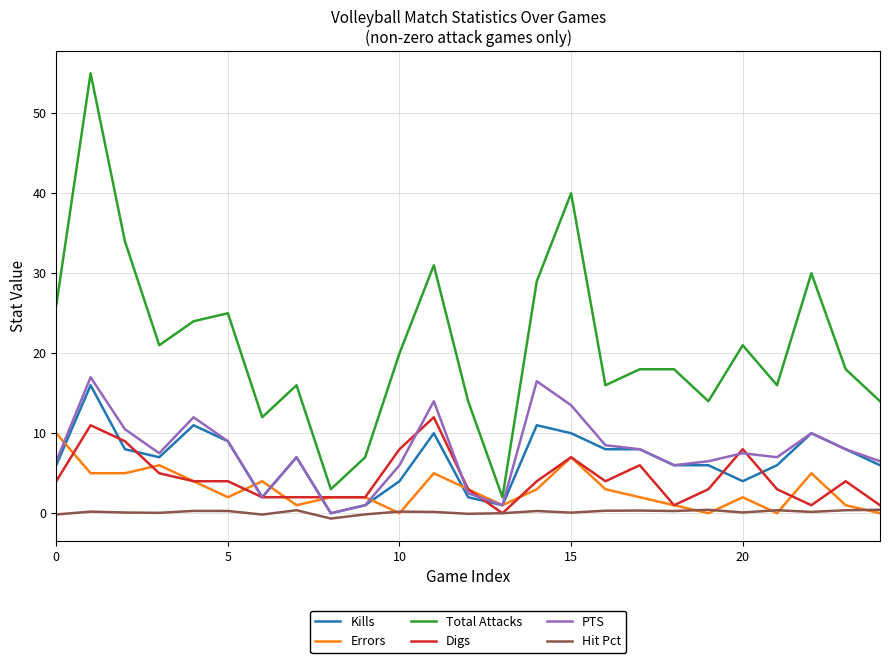

Which series has the largest total across all categories?

Total Attacks